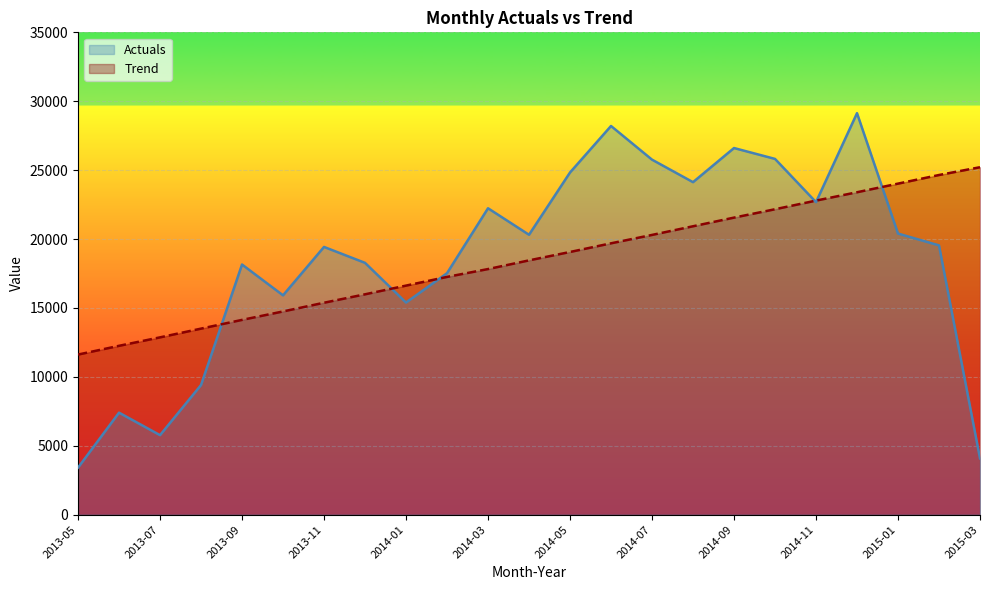

How many data points in Actuals are above 19540?

12